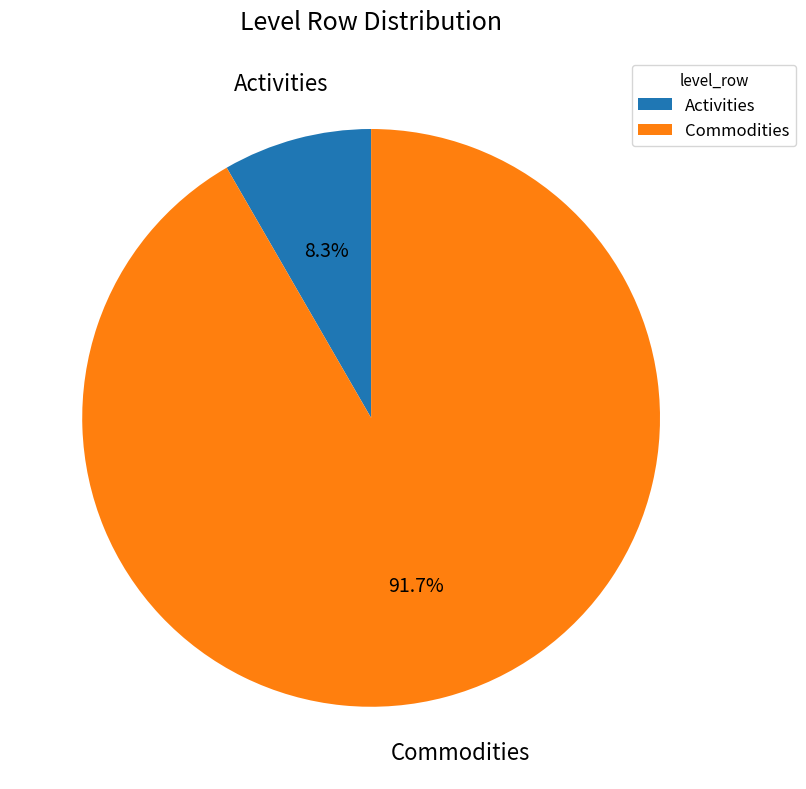

Which slice is the smallest?

Activities